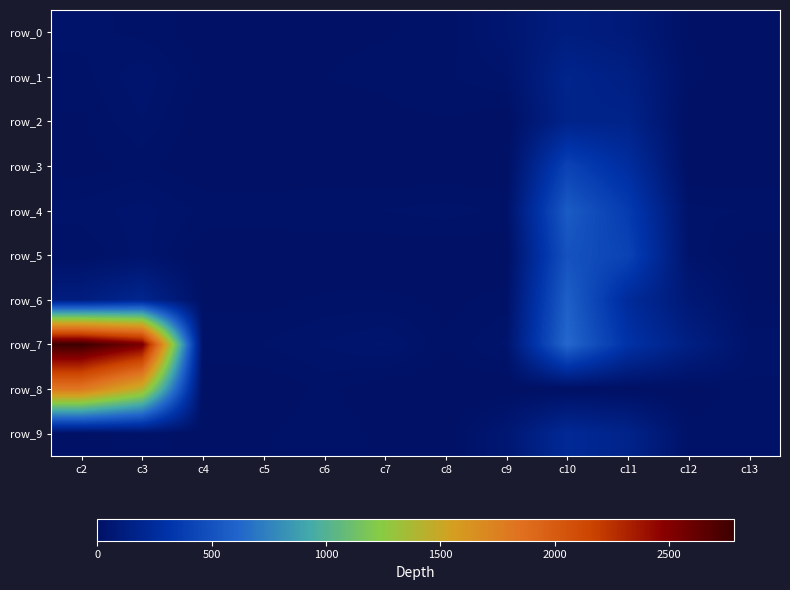

What is the spread (max minus min) of values at c7?

46